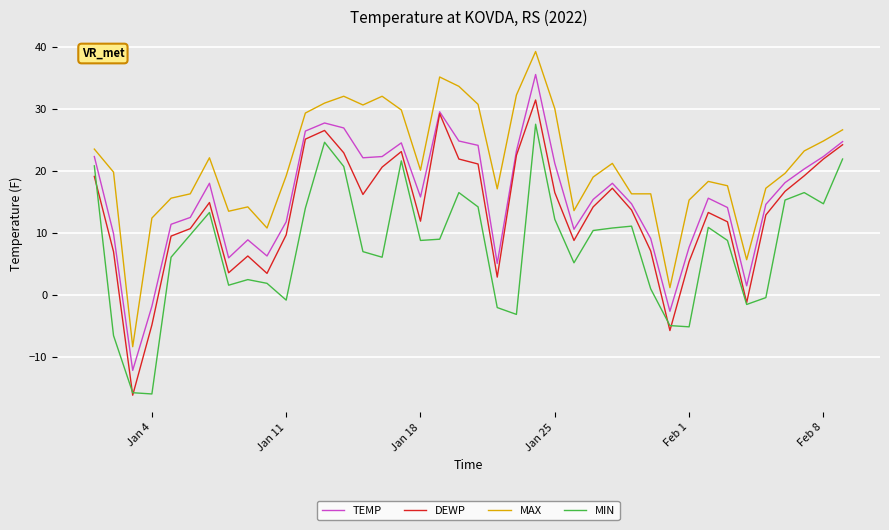

True or false: MAX and MIN intersect in this chart.

False